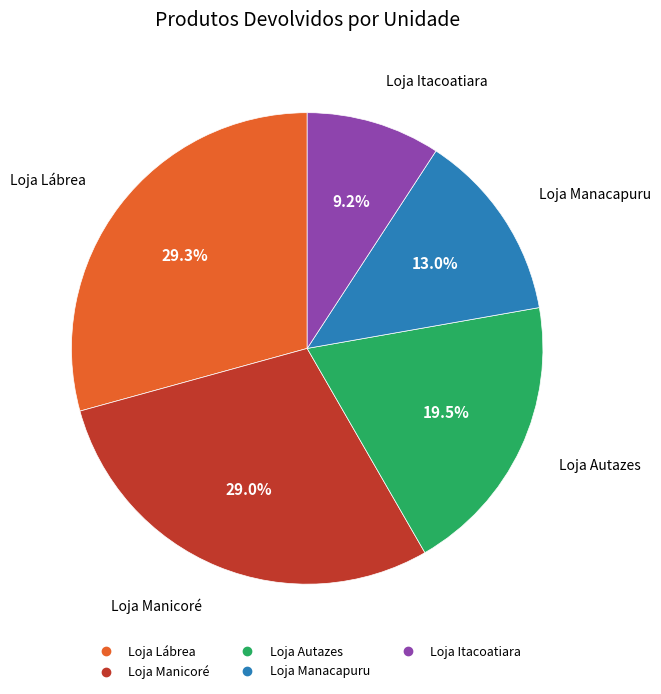

To the nearest percent, what is the difference between the largest and smallest slice percentages?

20%